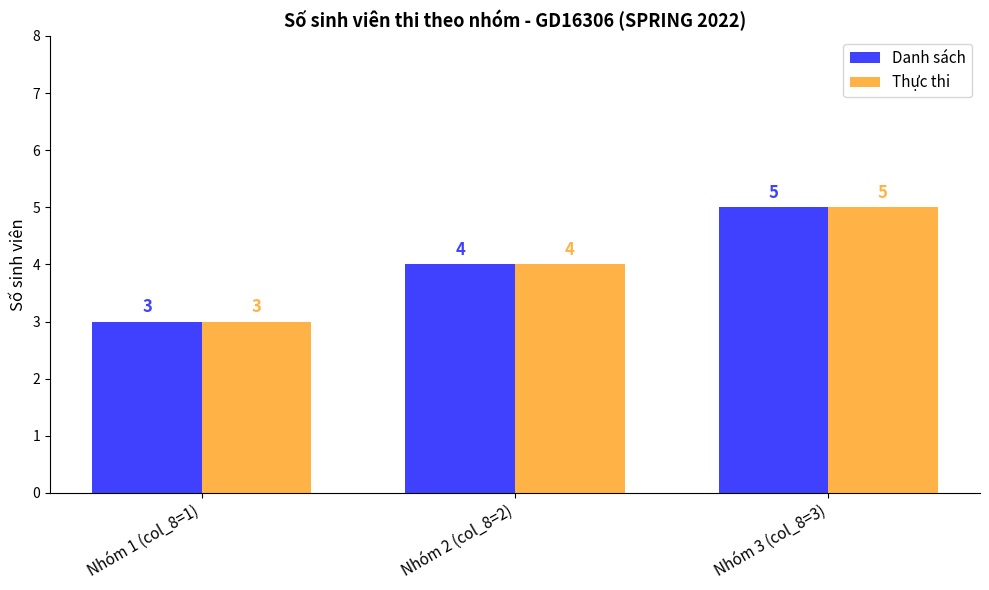

What value does the Thực thi series have at Nhóm 1 (col_8=1)?

3